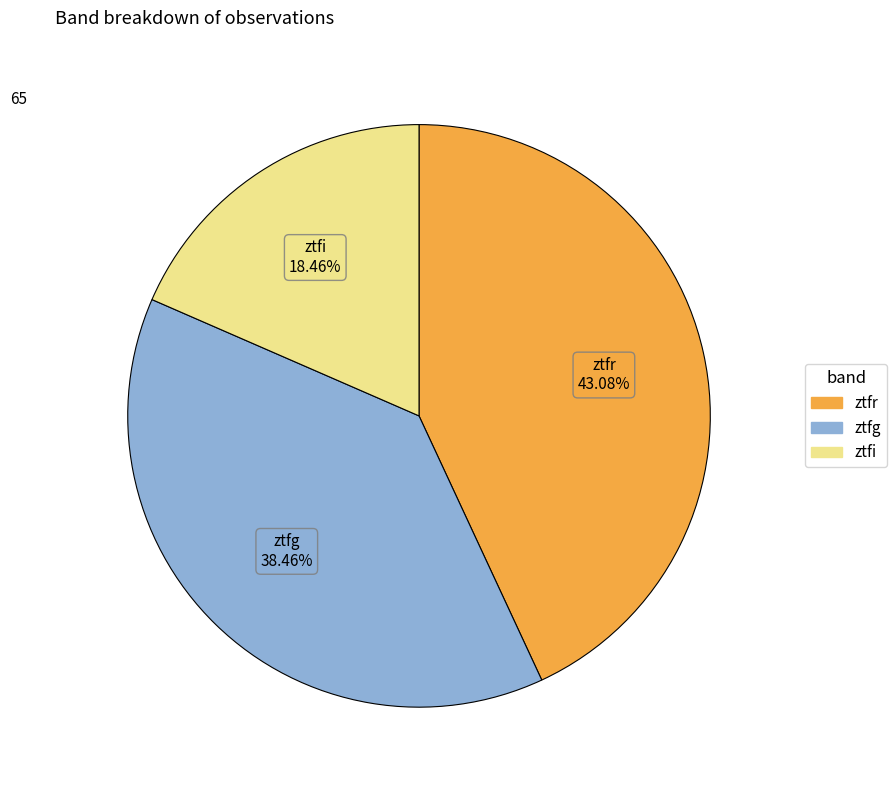

To the nearest percent, what portion does ztfg represent?

38%